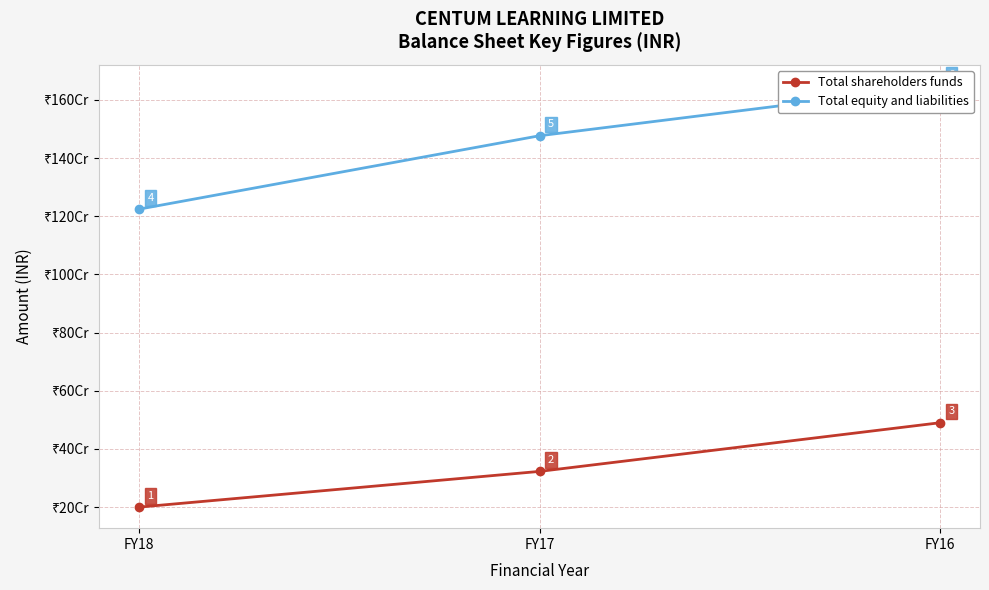

At which label does Total equity and liabilities first exceed 1476850000?

FY16